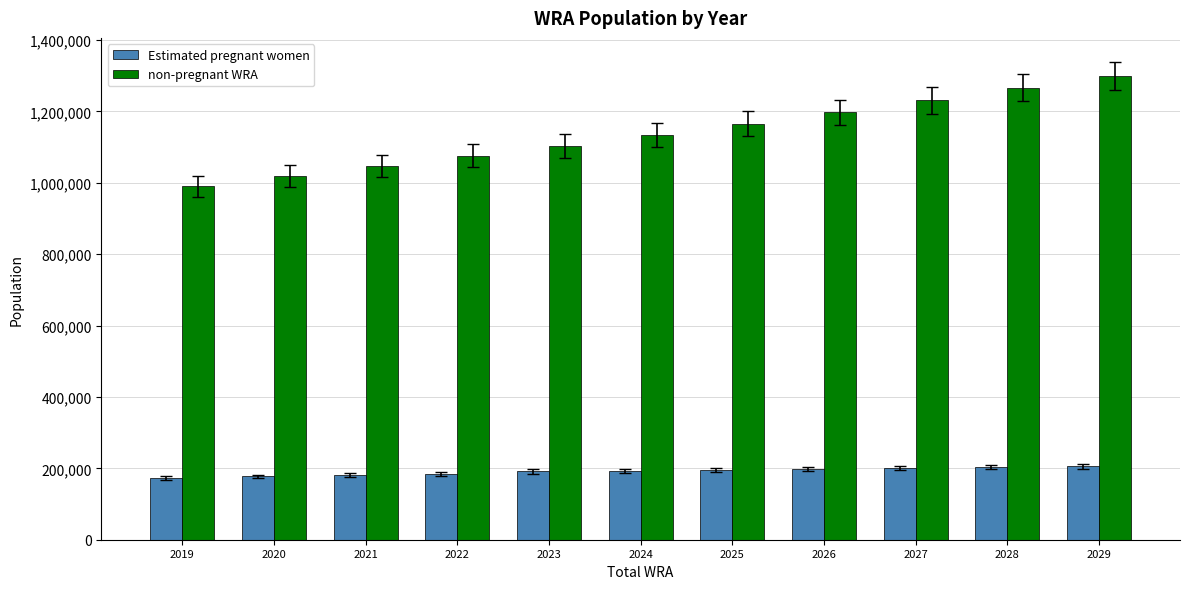

List the labels in order of non-pregnant WRA value, largest first.

2029, 2028, 2027, 2026, 2025, 2024, 2023, 2022, 2021, 2020, 2019